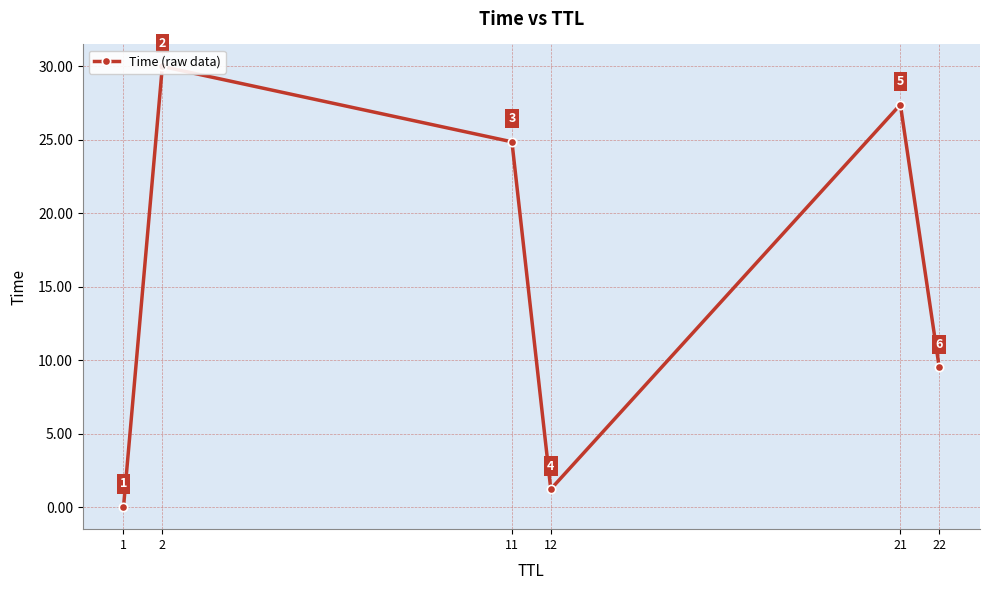

What is the difference between the maximum and minimum values?

30.0